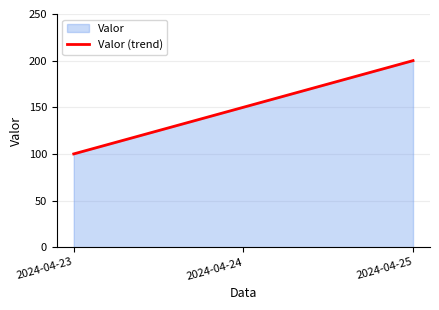

What is the value of the 1st point from the left?

100